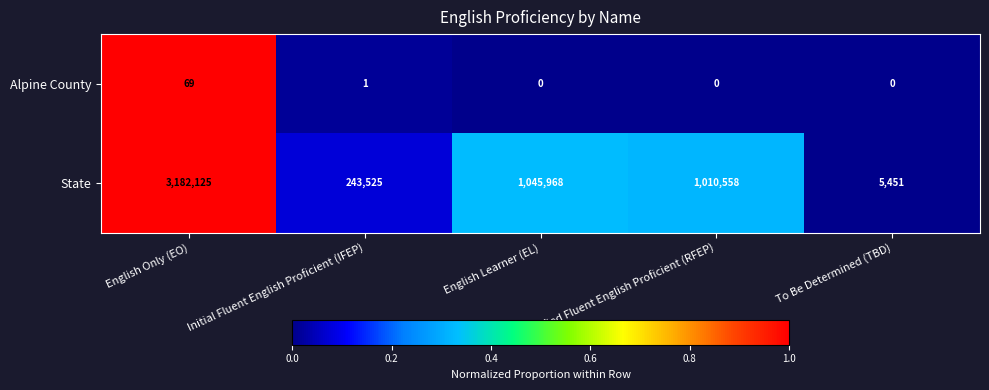

What is the highest value of the Alpine County series?

69